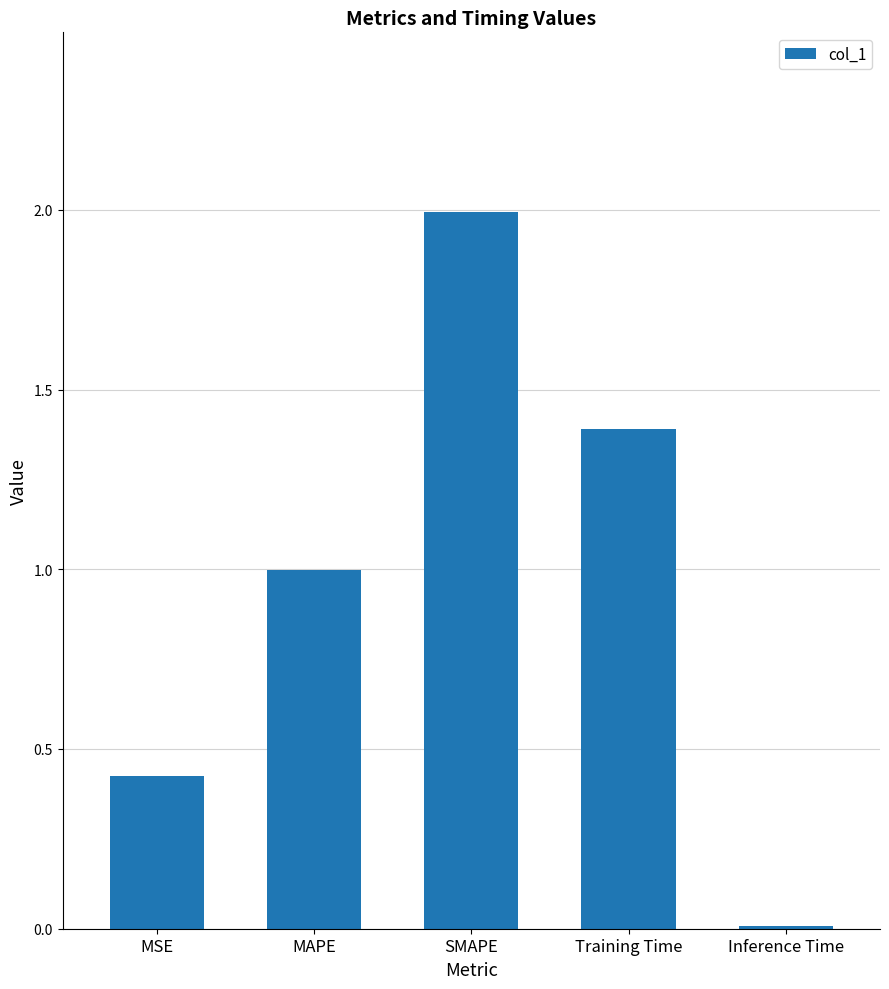

Are the bars horizontal?

No